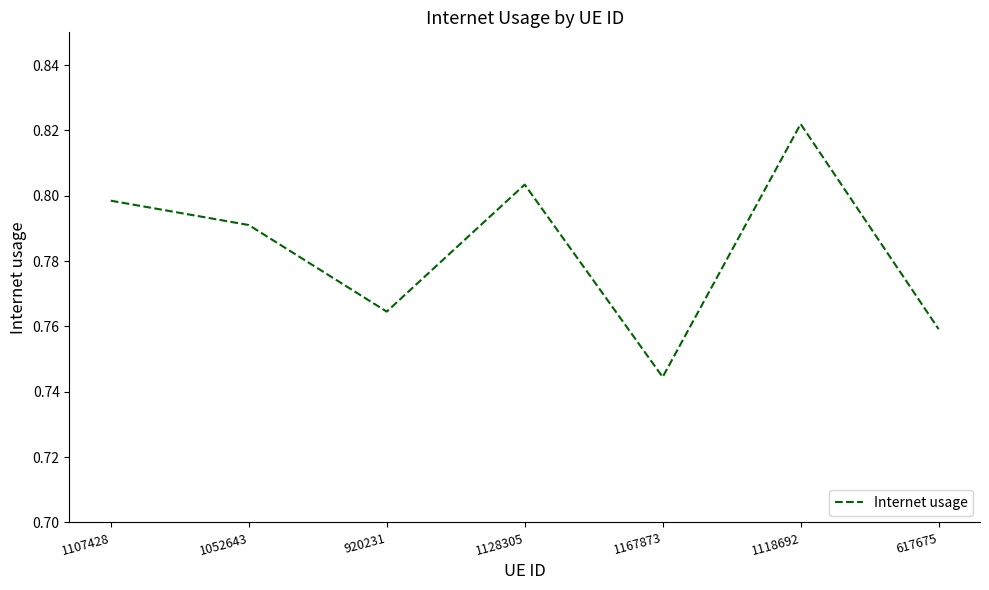

The chart shows a value of 0.3 at 1052643. True or false?

False